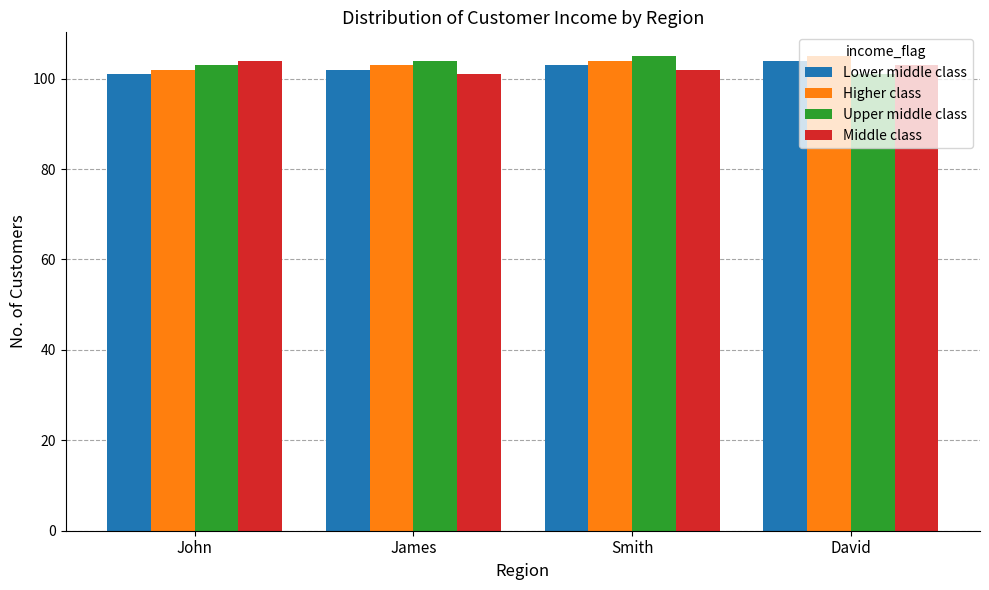

How many groups of bars are there?

4